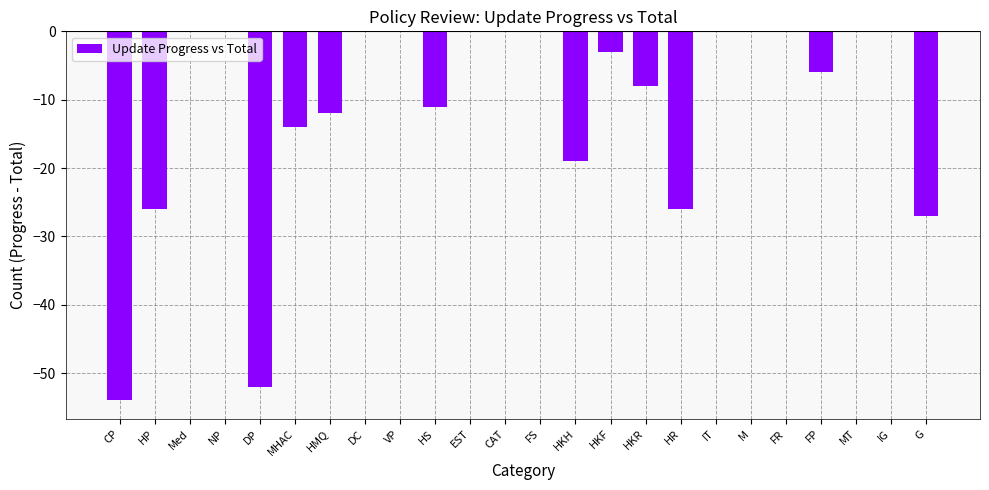

What is the difference between the values at VP and HS?

11